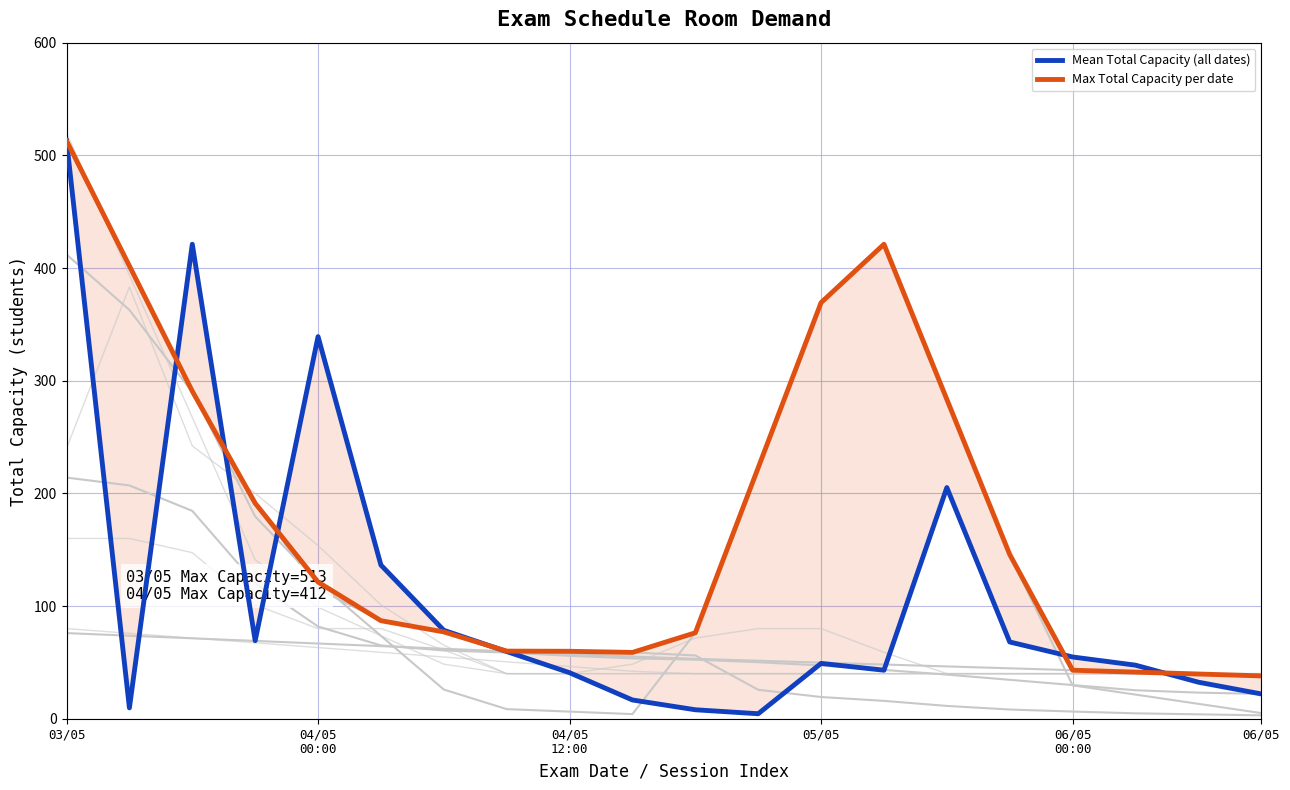

What is the highest value of the Max Total Capacity per date series?

513.0